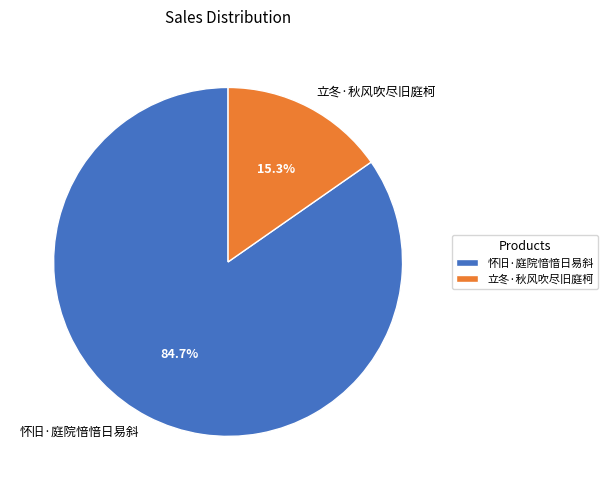

Which slice represents more than half of the pie?

怀旧·庭院愔愔日易斜